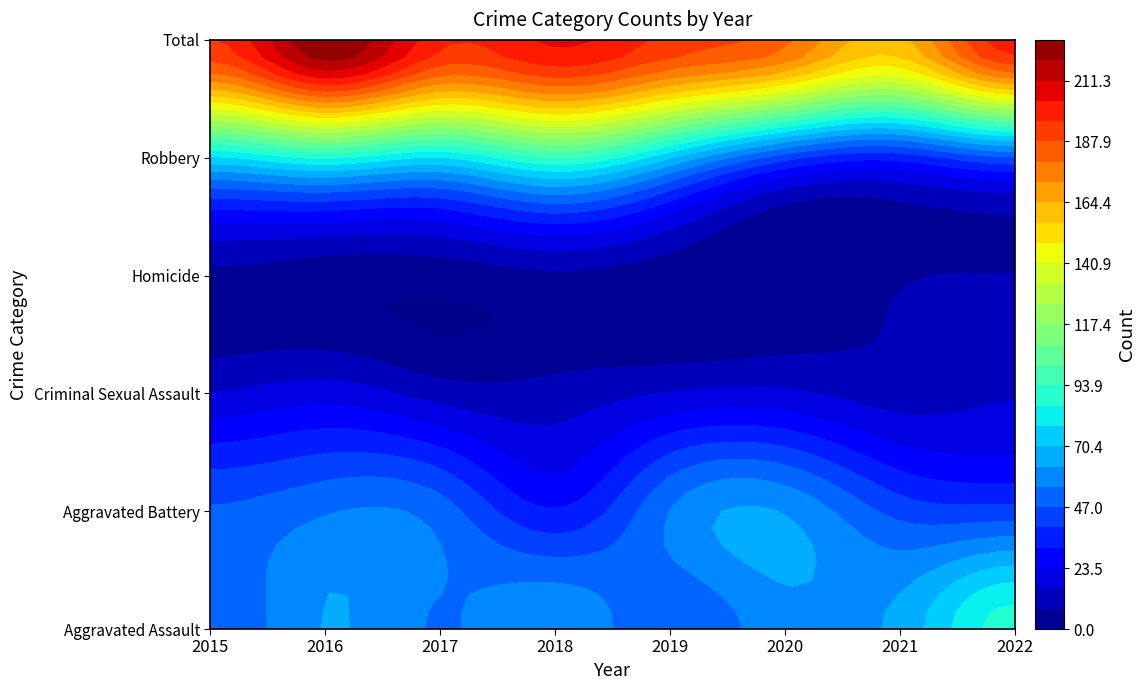

Which category has the highest value in the Homicide series?

2022